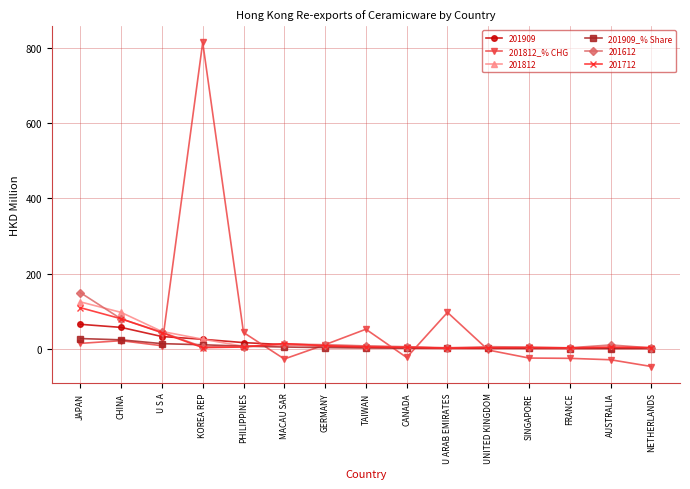

At how many categories does at least one series exceed 349?

1